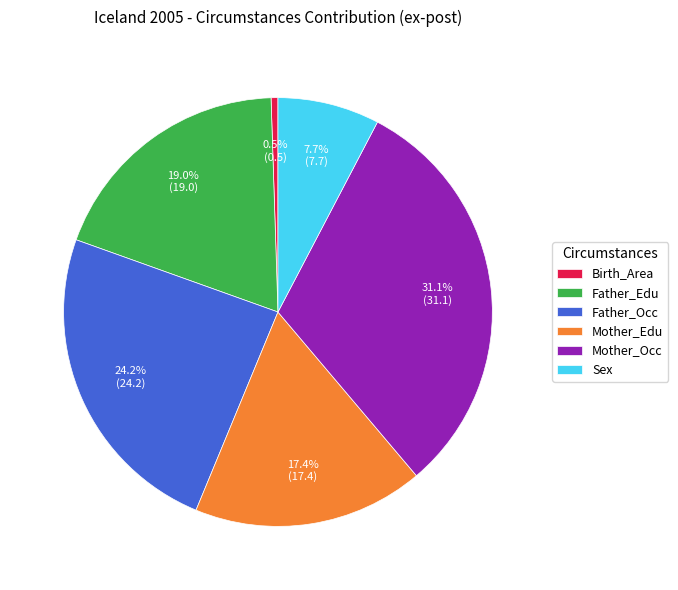

What percentage is the Mother_Occ slice, to the nearest percent?

31%